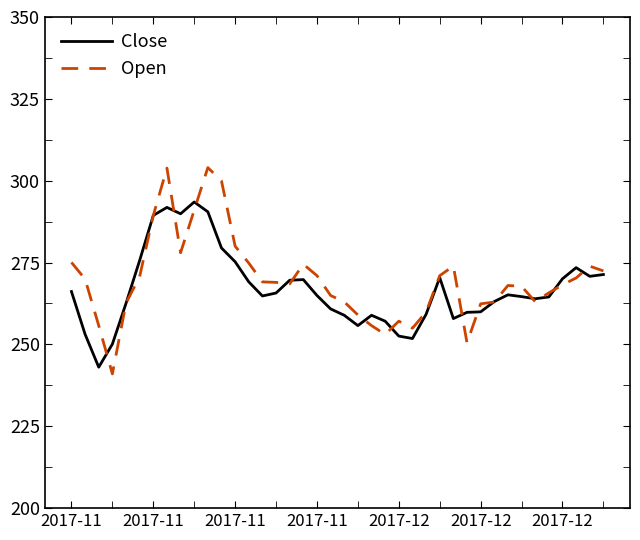

Rank the series by their maximum value, from lowest to highest.

Close, Open